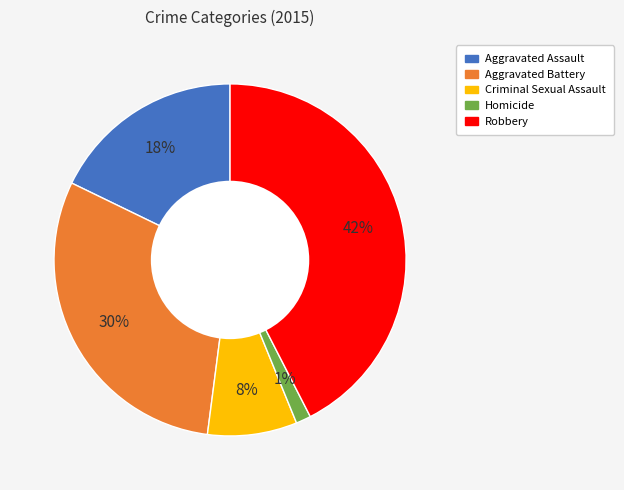

How many slices are in this pie chart?

5